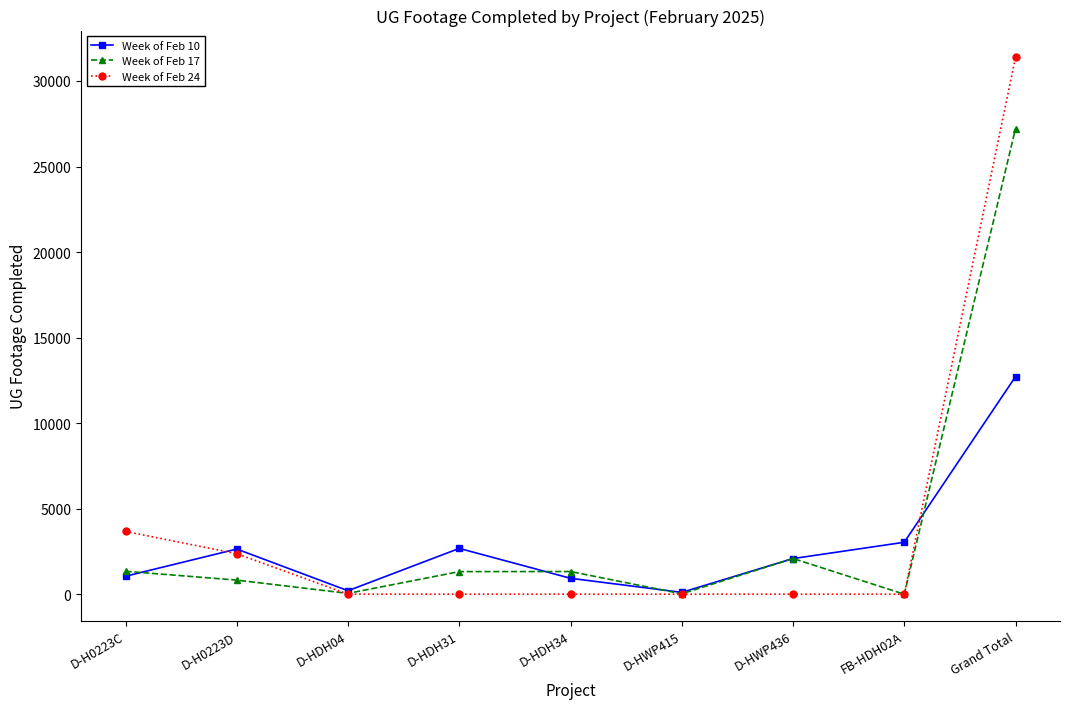

Count the number of data series in this chart.

3